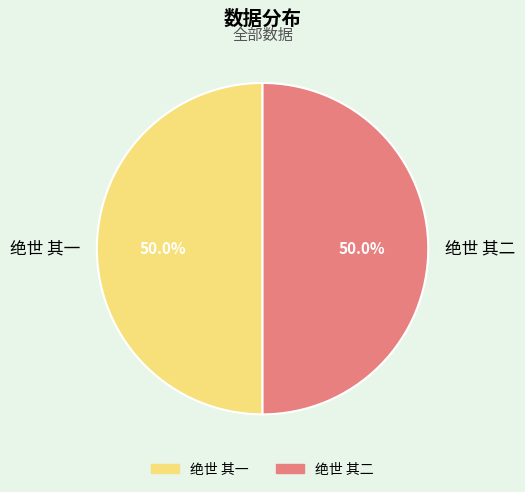

How much of the chart is everything except 绝世 其二?

50.0%